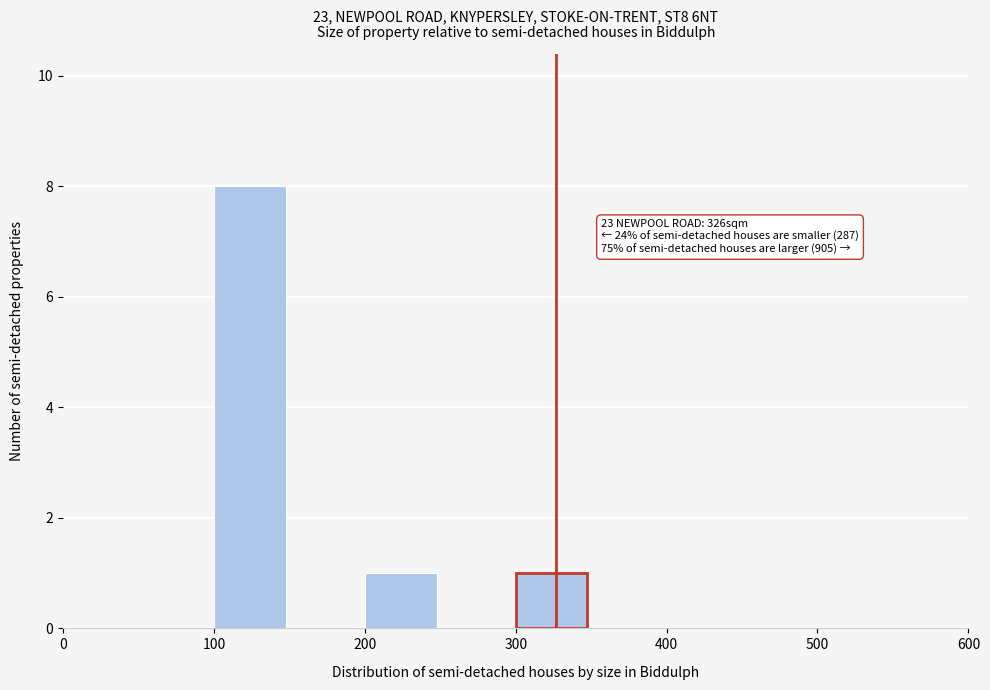

Which range on the x-axis has the tallest bar?

100 to 150